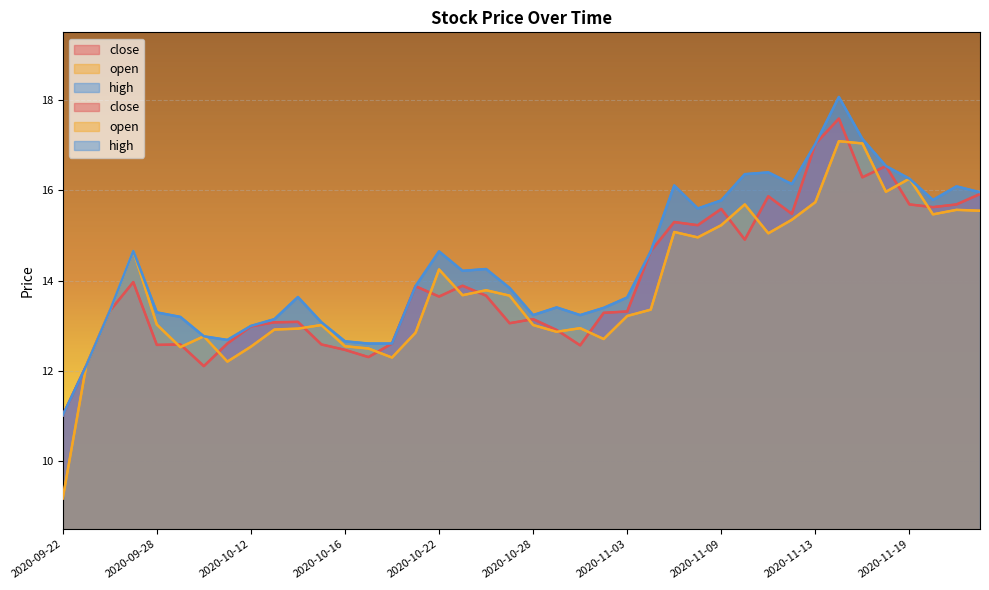

Is it true that open equals 6.2 at 2020-09-28?

False